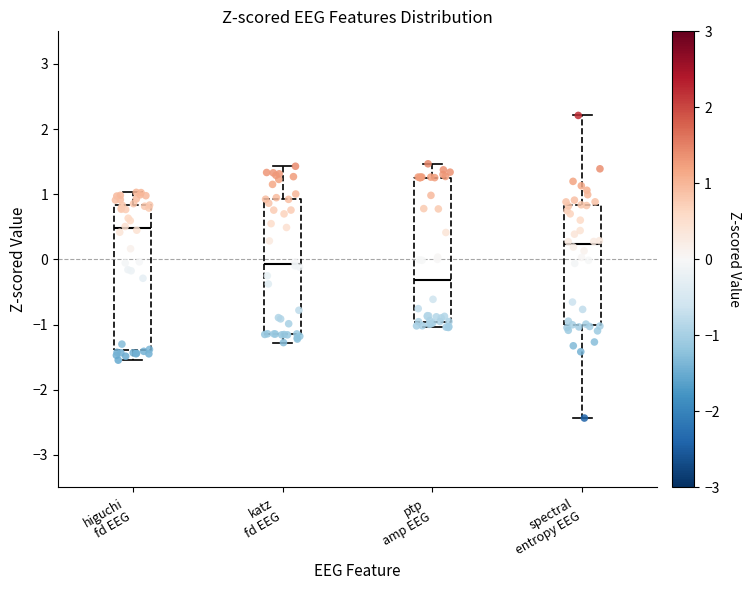

Which box has the highest median line?

higuchi fd EEG